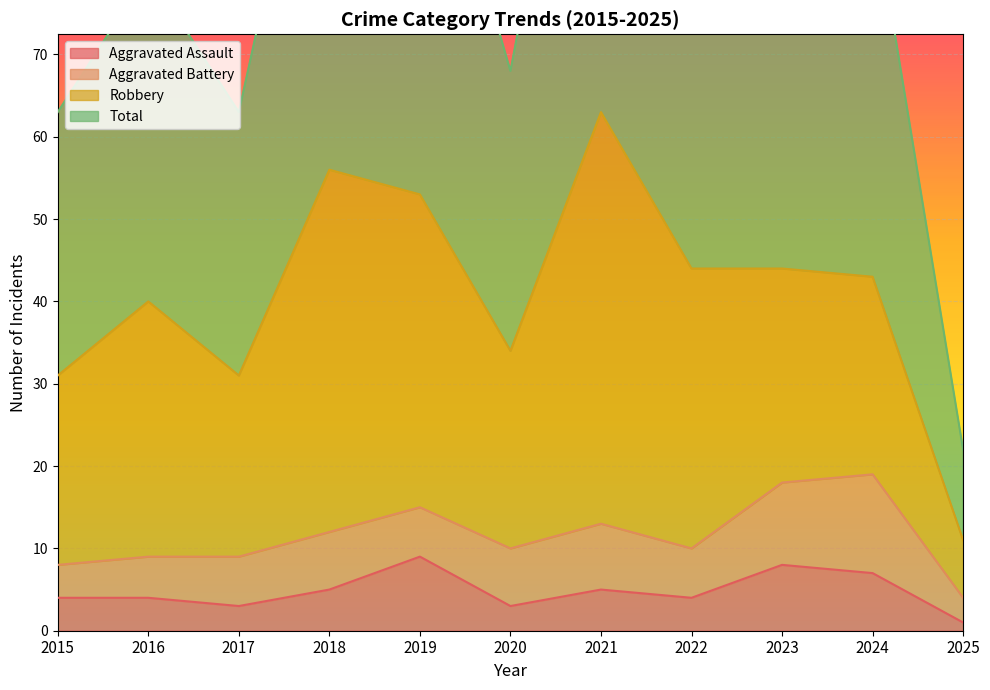

At which label does Total first exceed 88?

2018